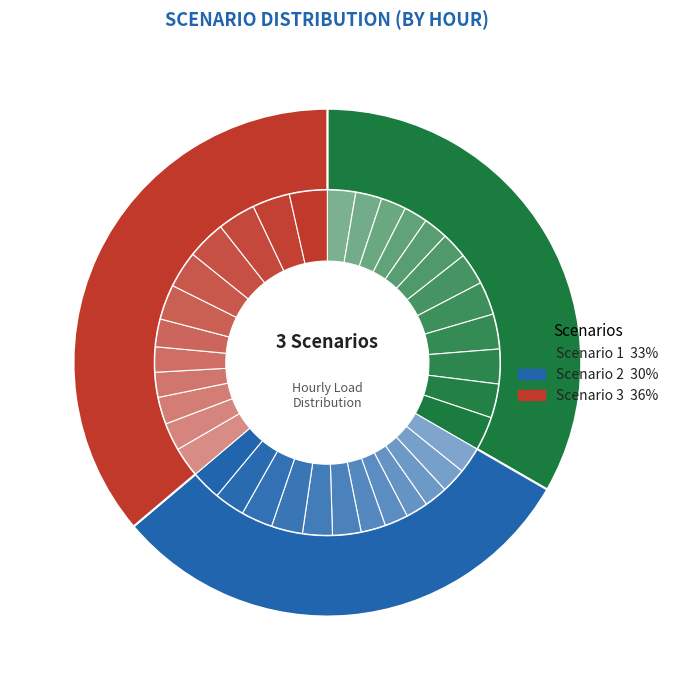

Does any single category account for the majority?

No